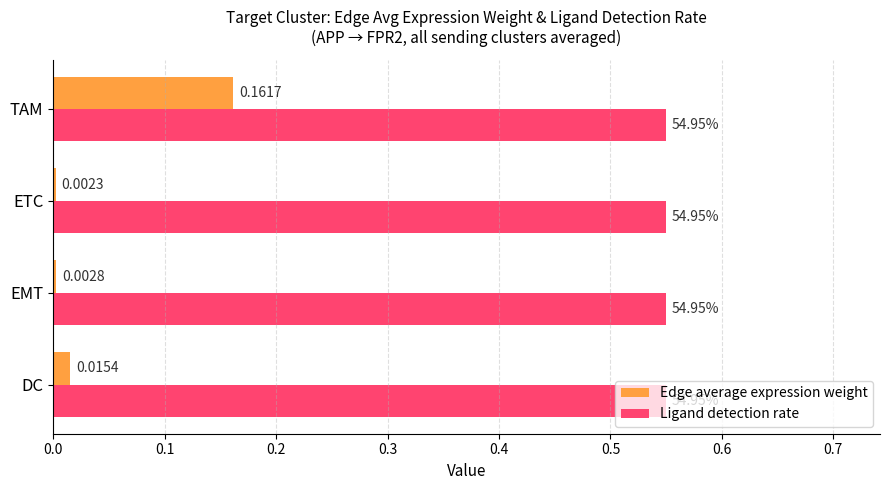

At which category is the sum across all series the highest?

TAM